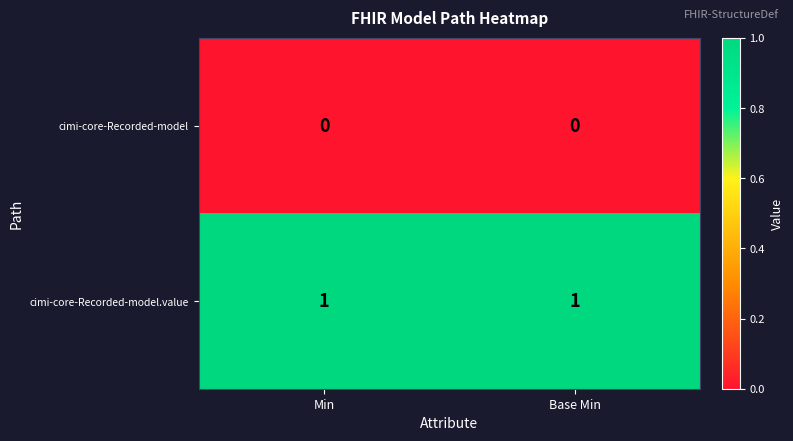

Is the value of cimi-core-Recorded-model.value at Min greater than the value of cimi-core-Recorded-model at Min?

Yes